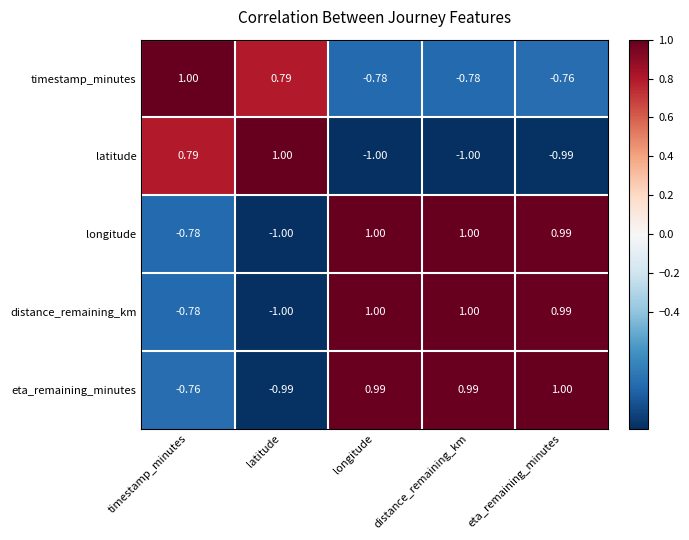

Between longitude and eta_remaining_minutes, which series saw the biggest shift?

timestamp_minutes